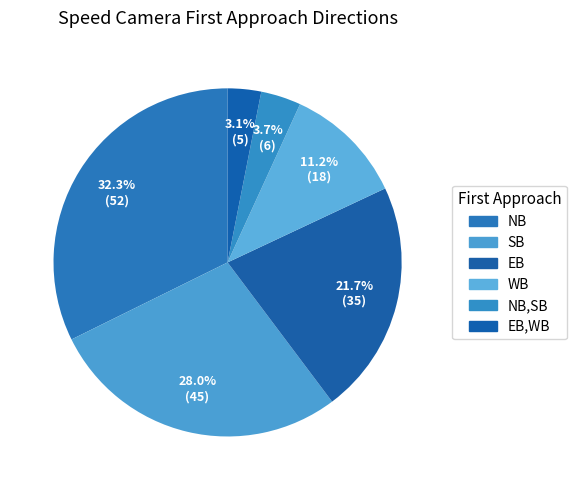

Count the number of slices in the pie.

6